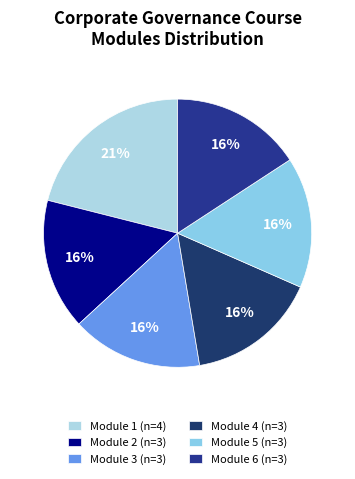

Is there a majority slice in this chart?

No